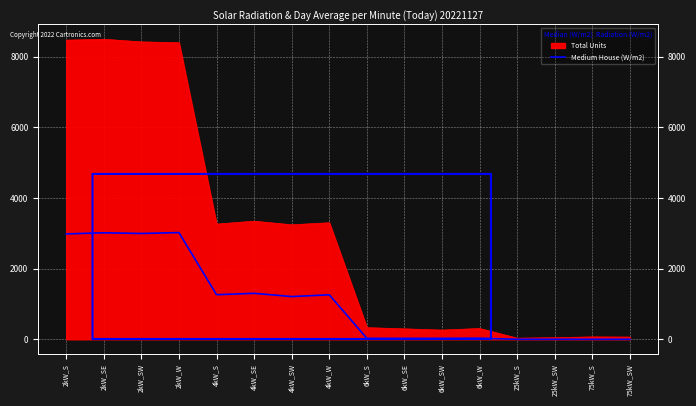

Reading left to right, transcribe all the data shown in this chart.

2983	3015	2995	3021	1262	1301	1209	1259	25	24	25	29	0	0	0	0